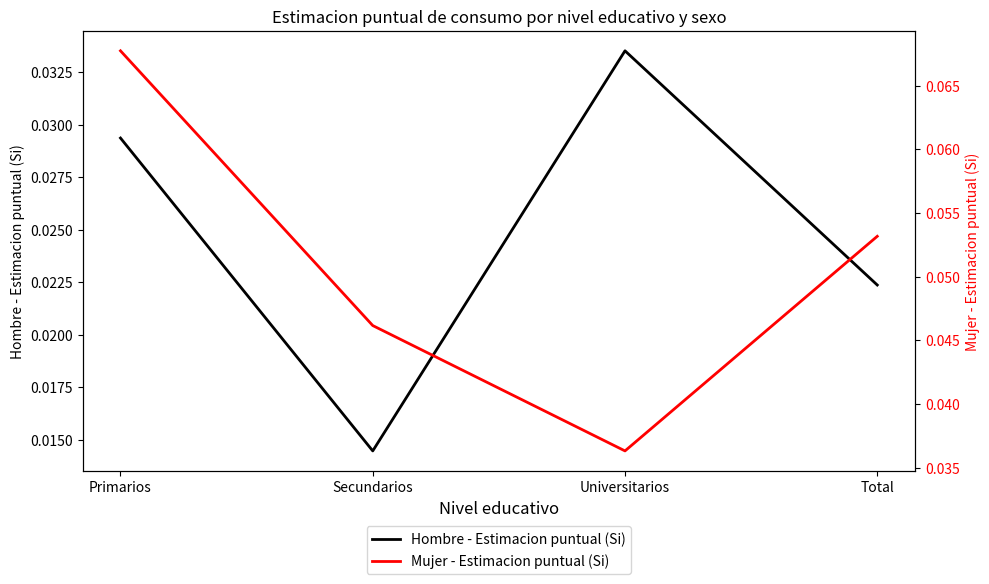

True or false: Mujer - Estimacion puntual (Si) and Hombre - Estimacion puntual (Si) cross at least once.

False